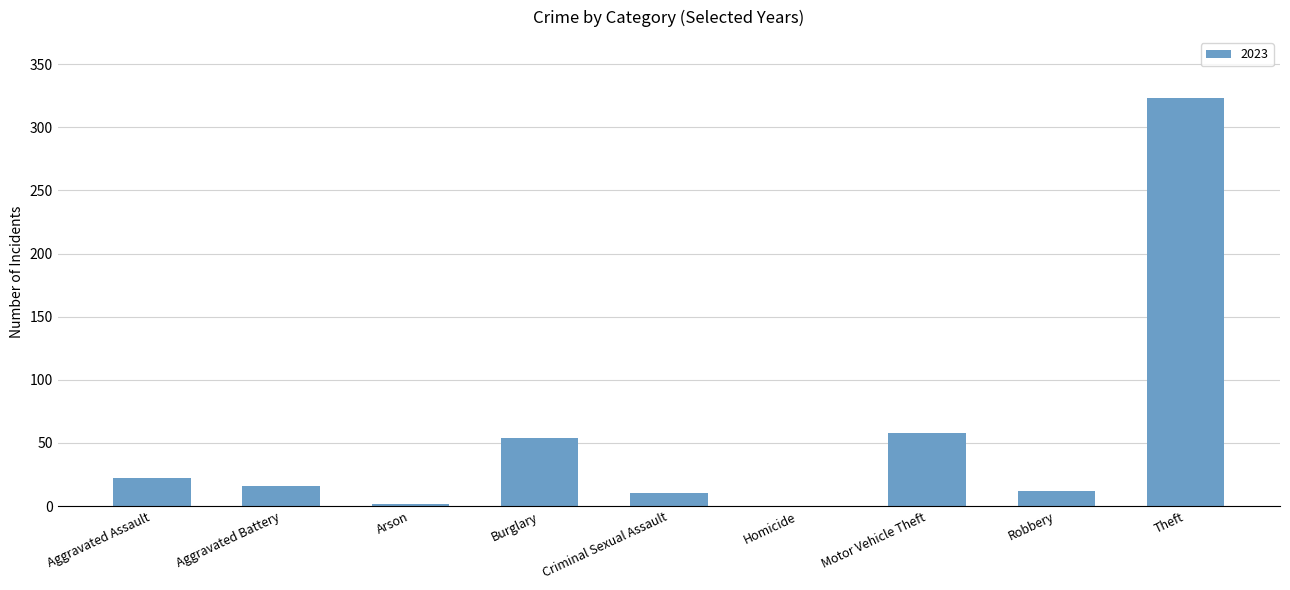

Are the bars horizontal?

No